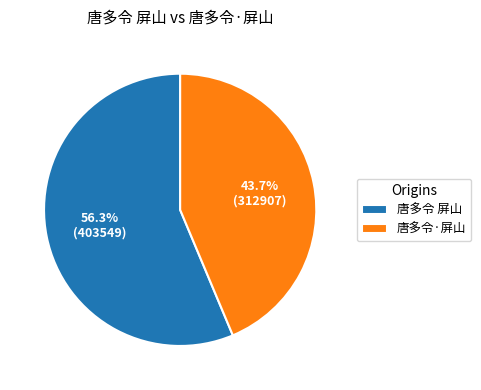

True or false: 唐多令 屏山 accounts for 56% of the total.

True